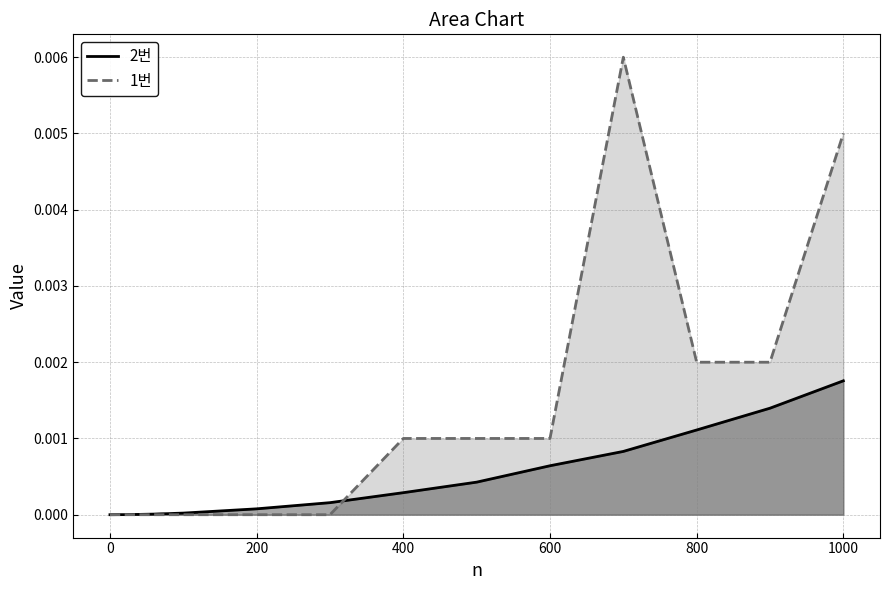

Does the chart have visible grid lines?

Yes